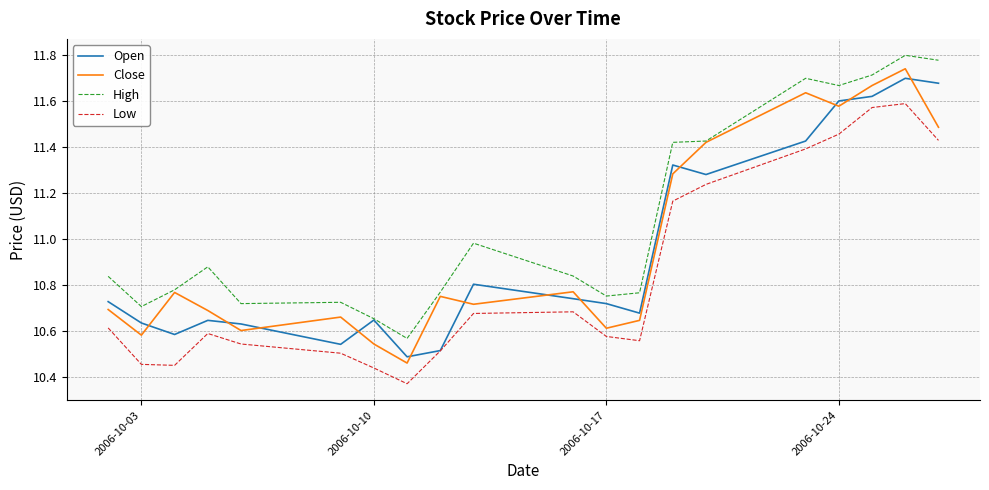

True or false: High and Low cross at least once.

False